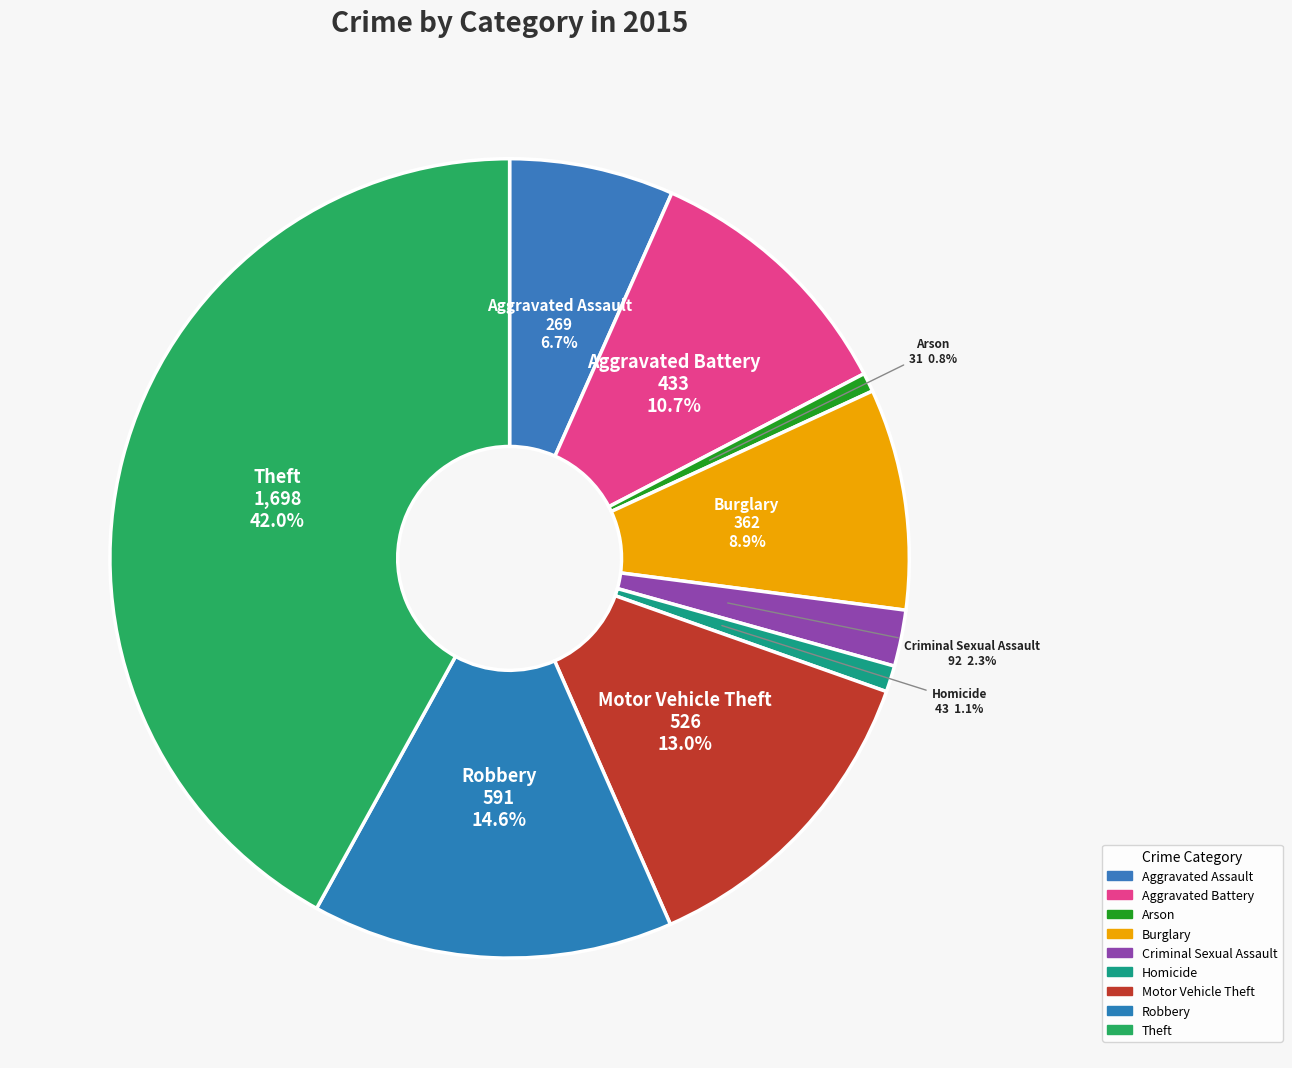

What is the ratio of the value at Homicide to the value at Arson?

1.4